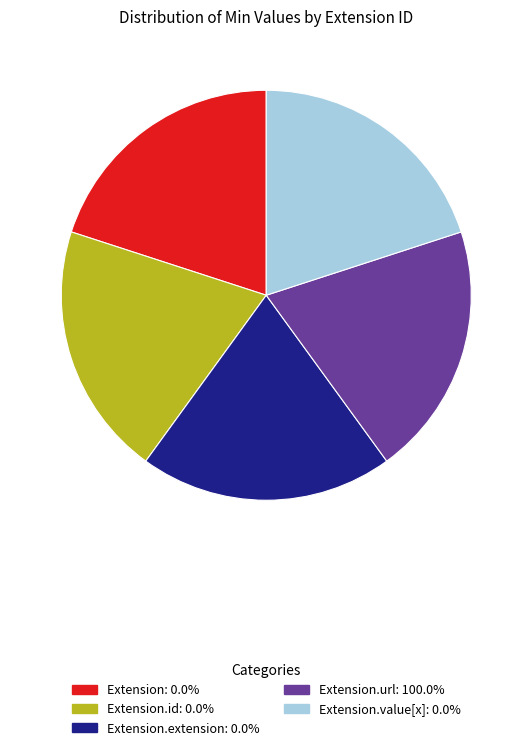

Is there any slice that represents more than half of the pie?

No